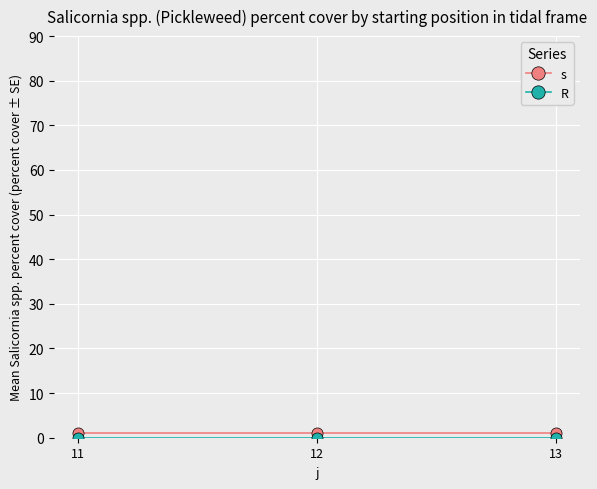

What is the greatest value displayed?

1